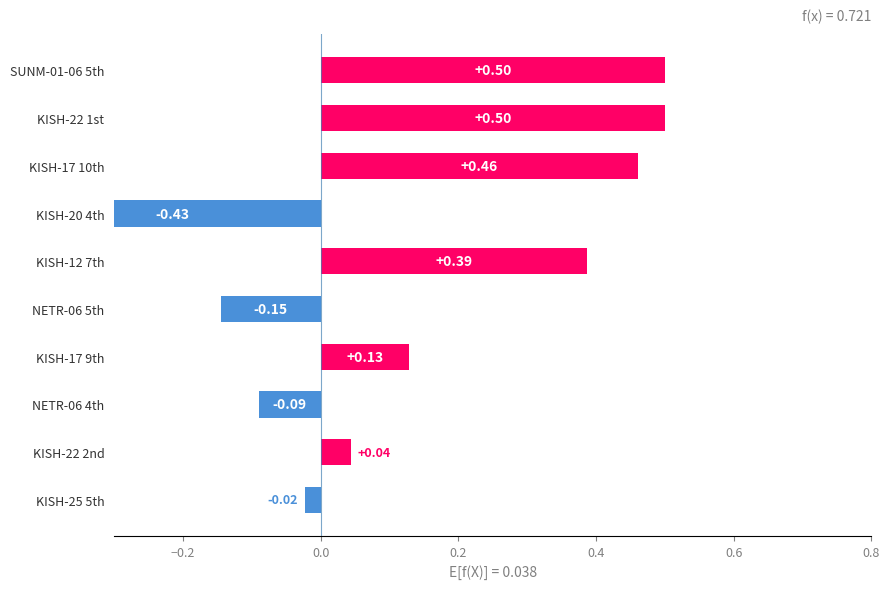

The Sub_Emb_Const series shows -0.0 at SUNM-01-06 5th. True or false?

False